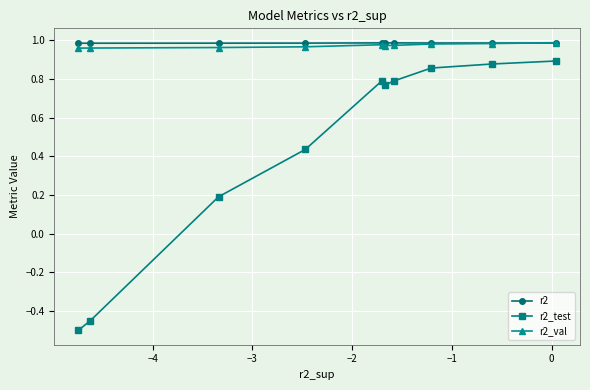

How many lines are shown in the chart?

3